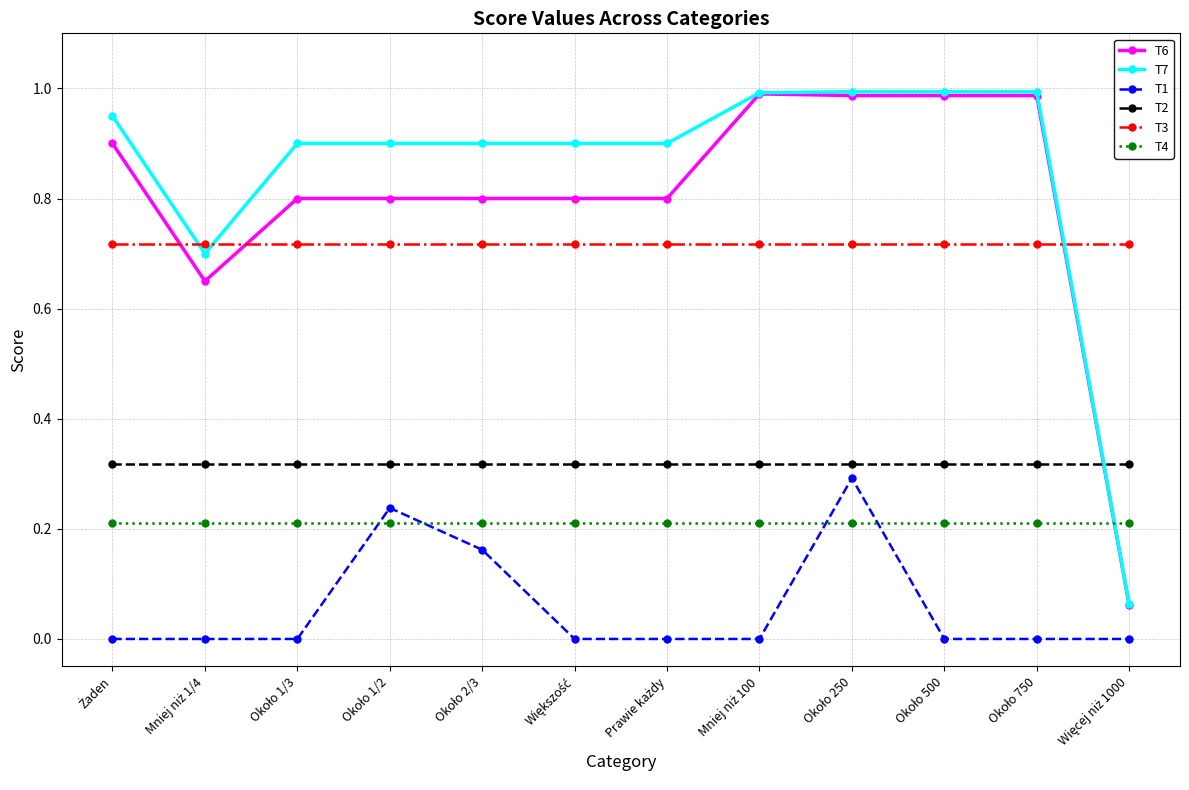

Which series has the largest total across all categories?

T7